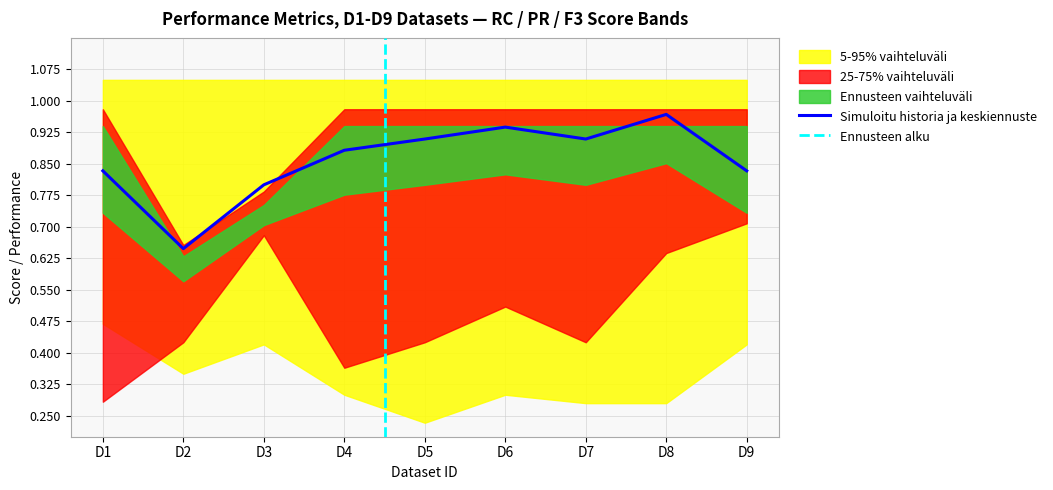

At which label is RC closest to 0?

D2